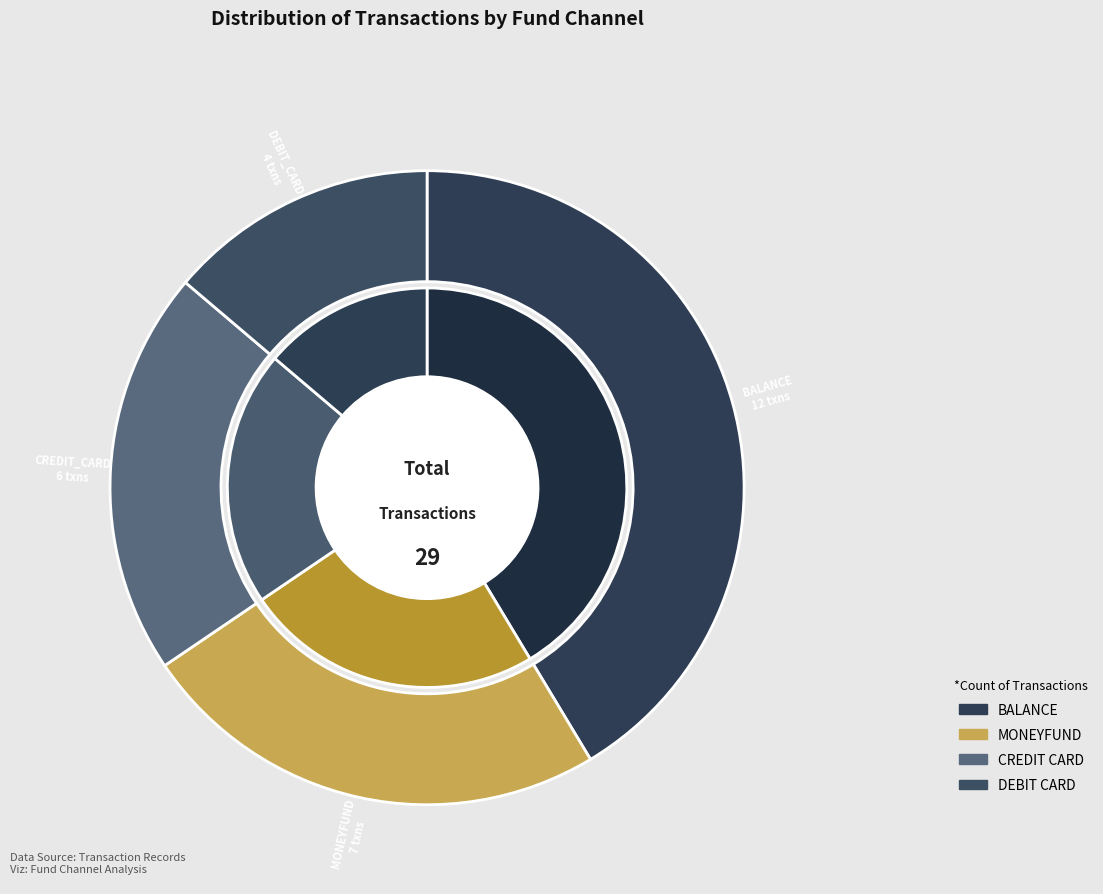

Which slice is the largest?

balance